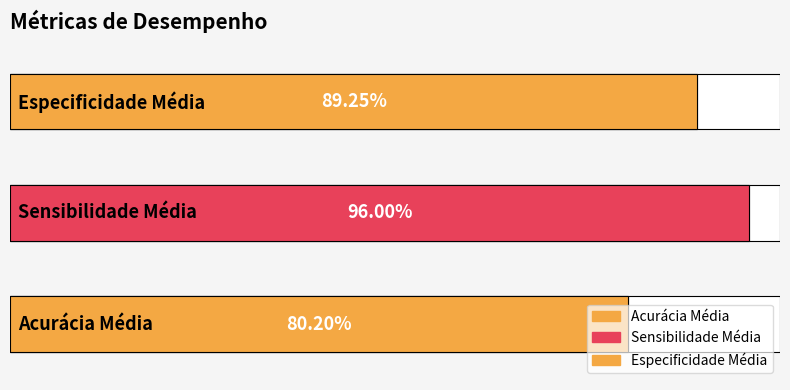

The value at Sensibilidade Média is 1.0. True or false?

True